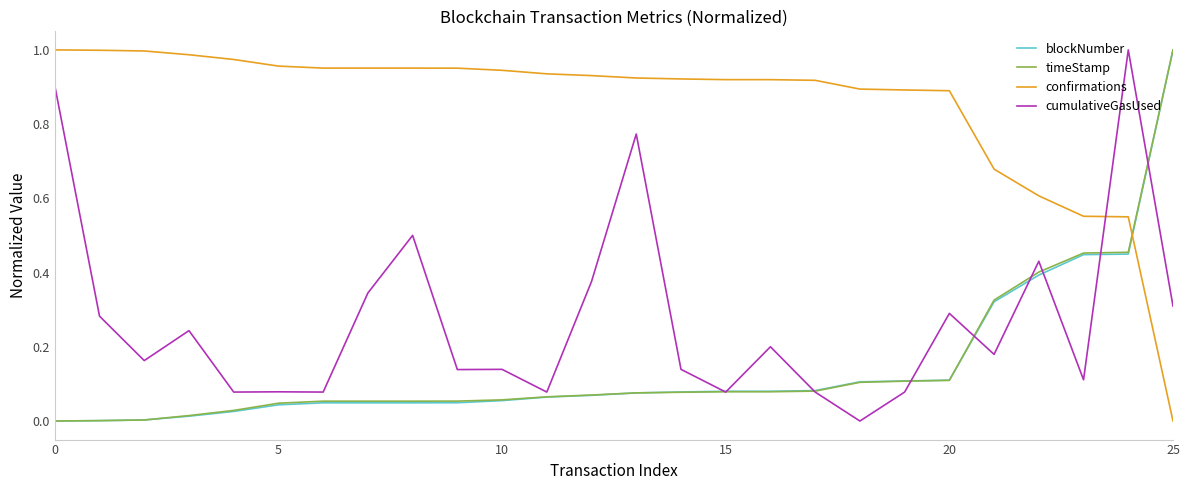

After their last crossing, which series has the higher values: confirmations or timeStamp?

timeStamp